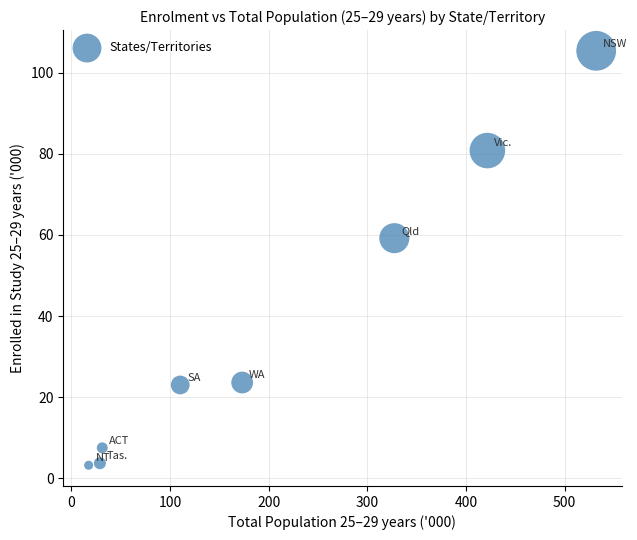

What is the average Y value?

38.3